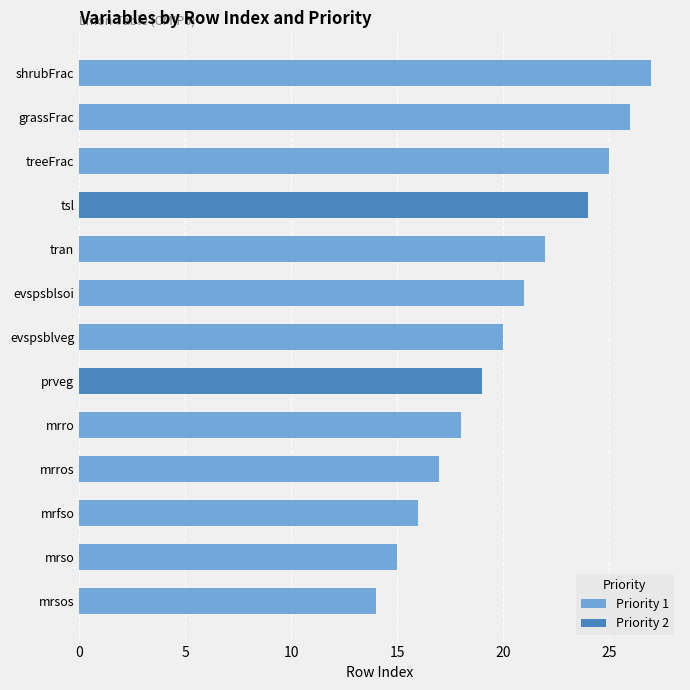

True or false: rowIndex has a value of 20 at evspsblveg.

True